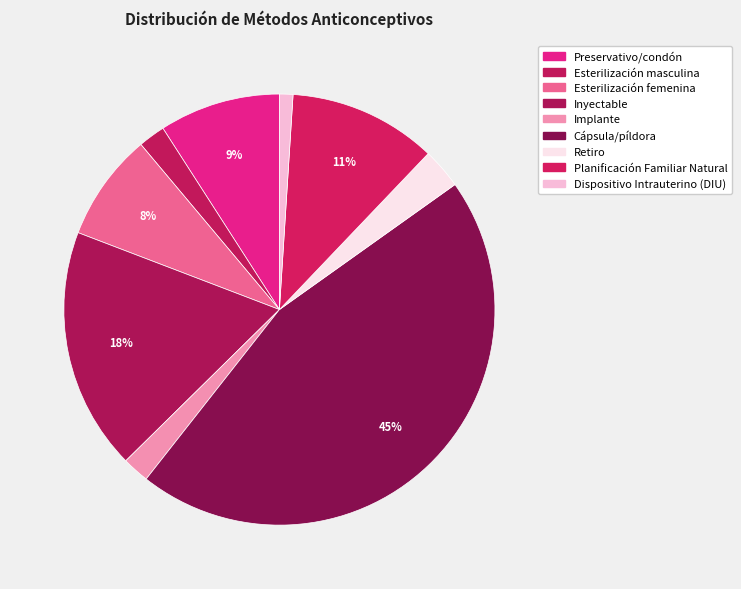

The Cápsula/píldora slice represents 45% of the pie. True or false?

True